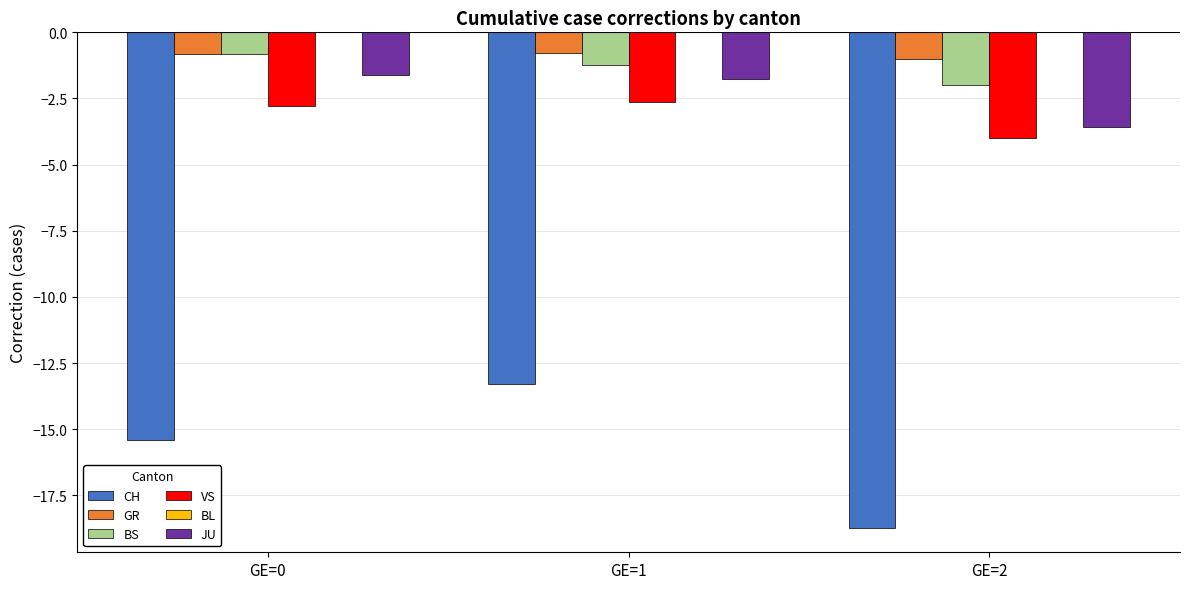

Which category has the lowest value across all series?

GE=2